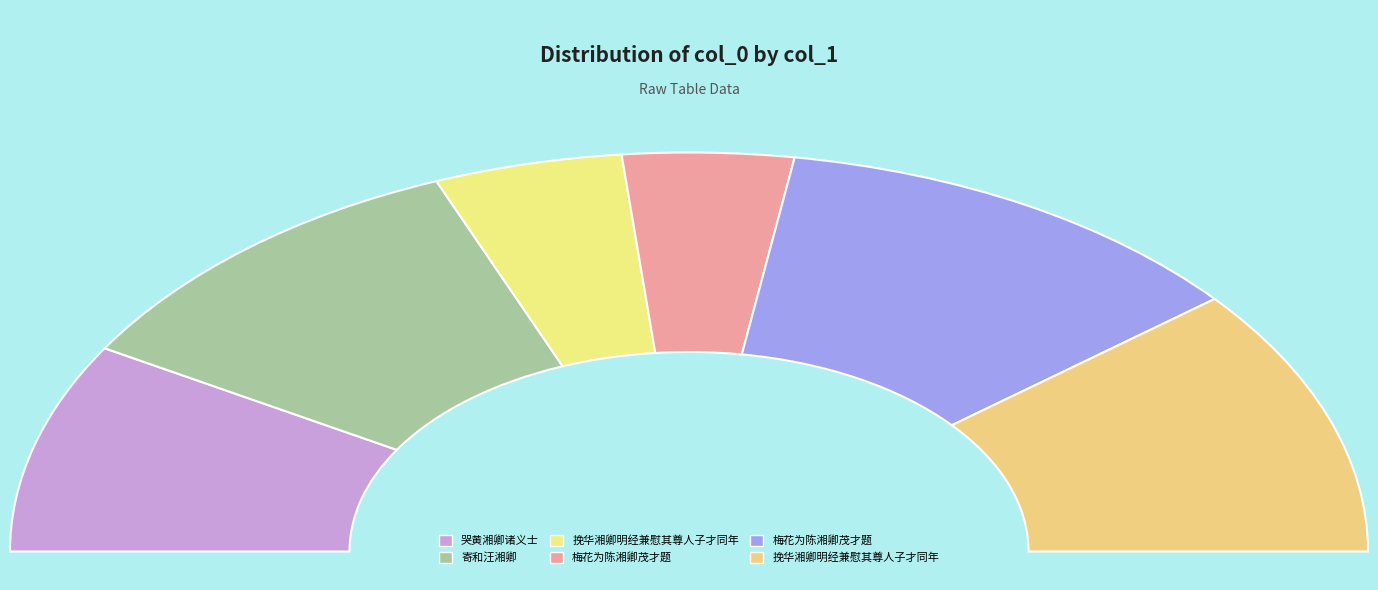

What is the total percentage of 哭黄湘卿诸义士 and 梅花为陈湘卿茂才题?

40.2%